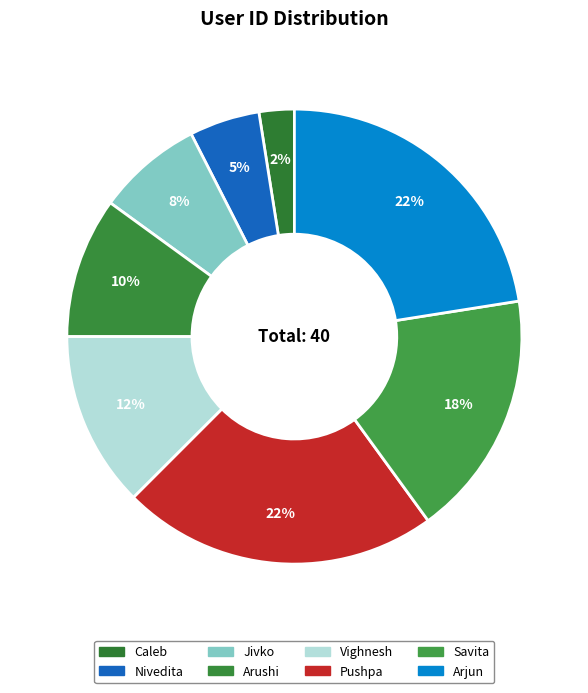

What is the ratio of the value at Arushi to the value at Pushpa?

0.4